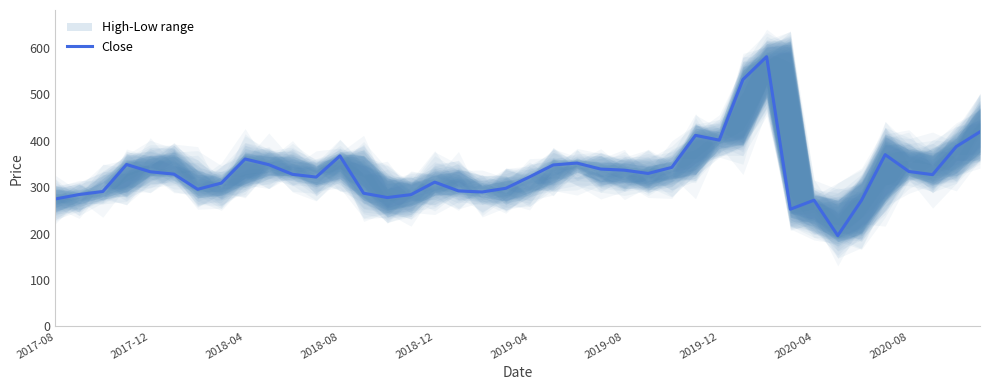

What value does the data have at 29?

532.2